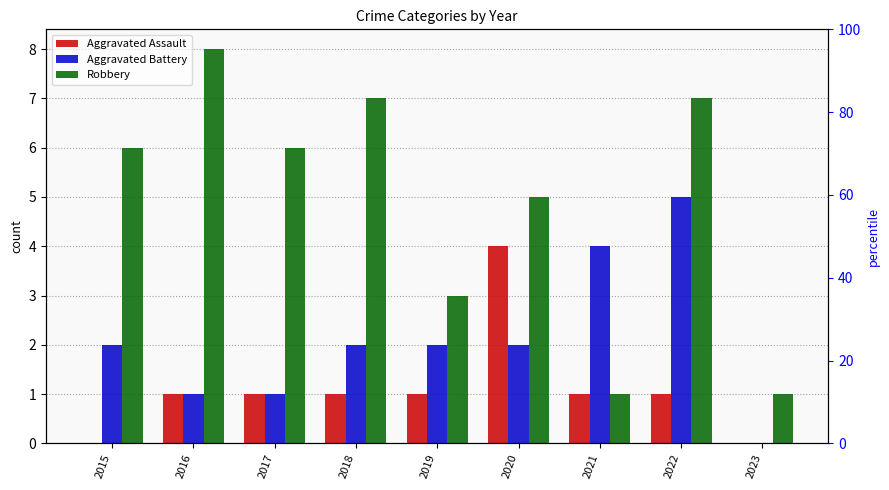

List the series in order of their overall mean, highest first.

Robbery, Aggravated Battery, Aggravated Assault